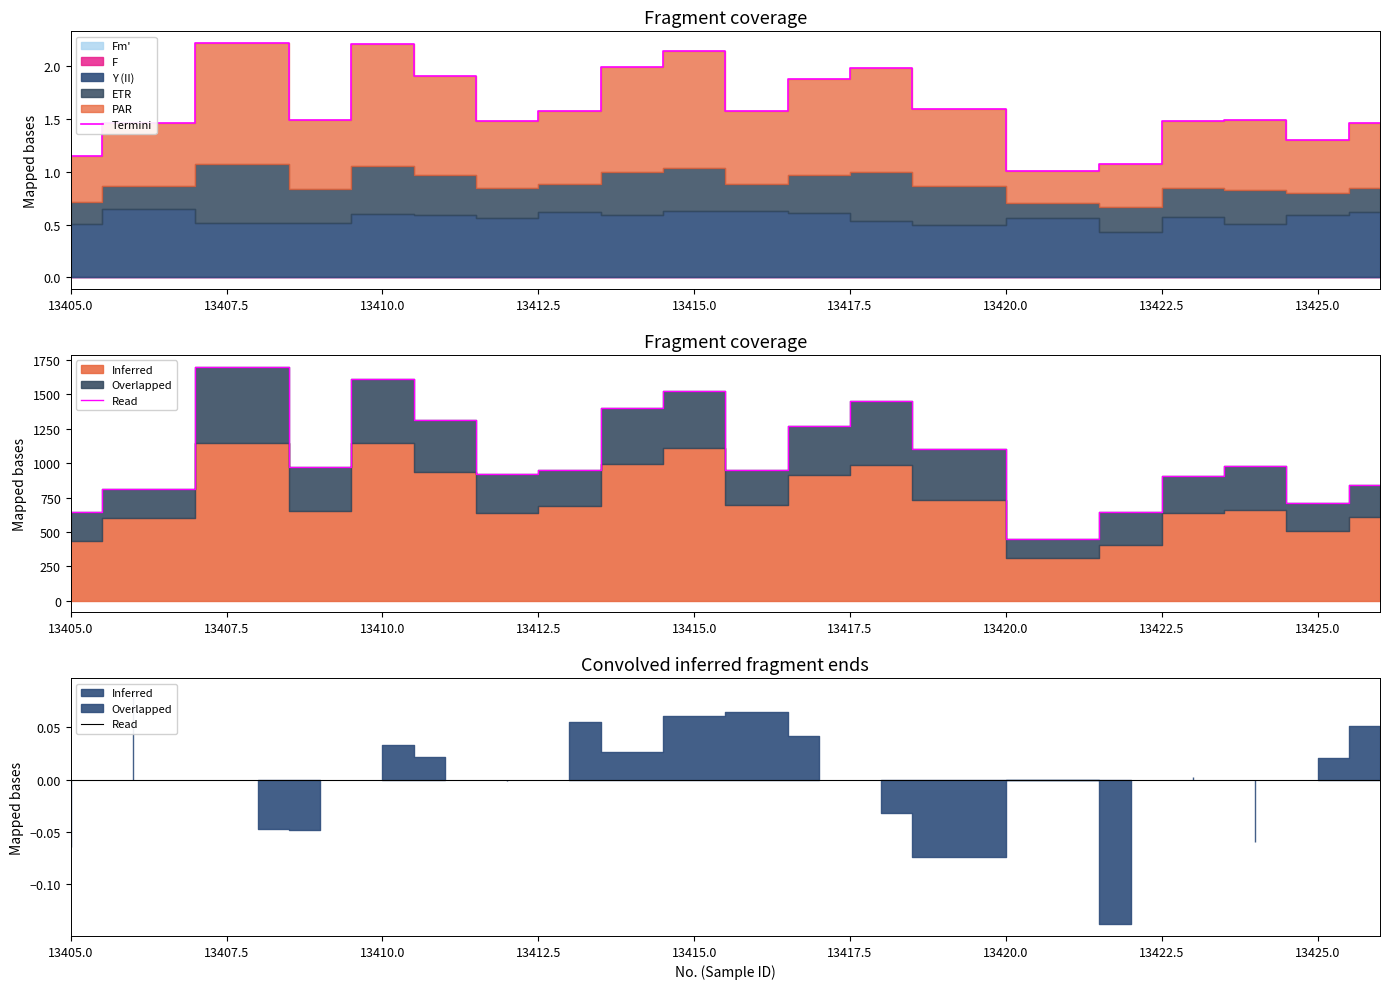

What is the value of the 5th point from the left?

1611